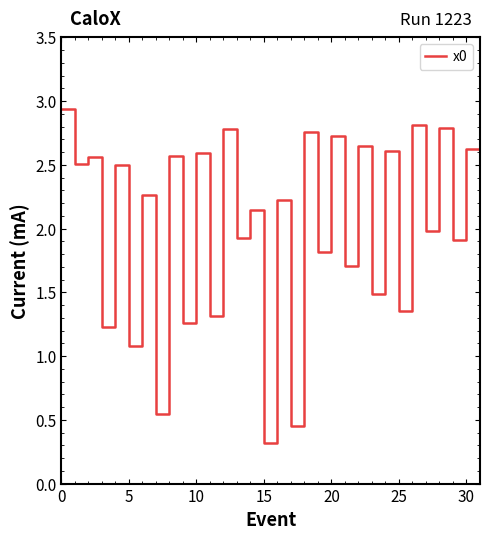

What is the smallest value displayed?

0.3